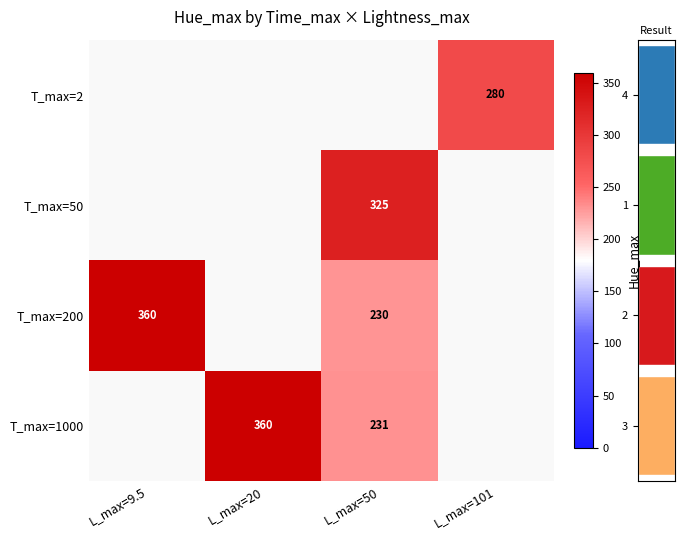

Which has a higher value, L_max=50 or L_max=20?

L_max=20